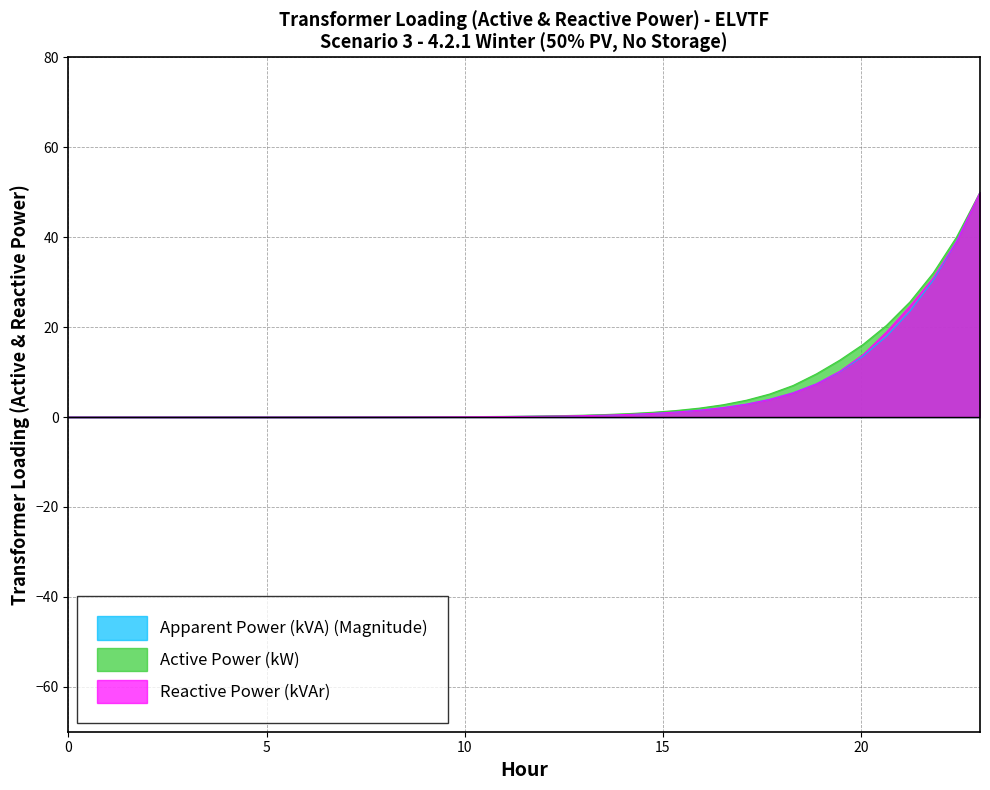

What is the highest value of the Reactive Power (kVAr) series?

50.0